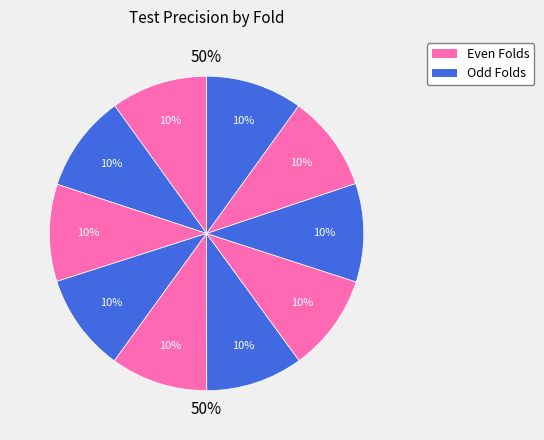

True or false: 9 accounts for 4% of the total.

False